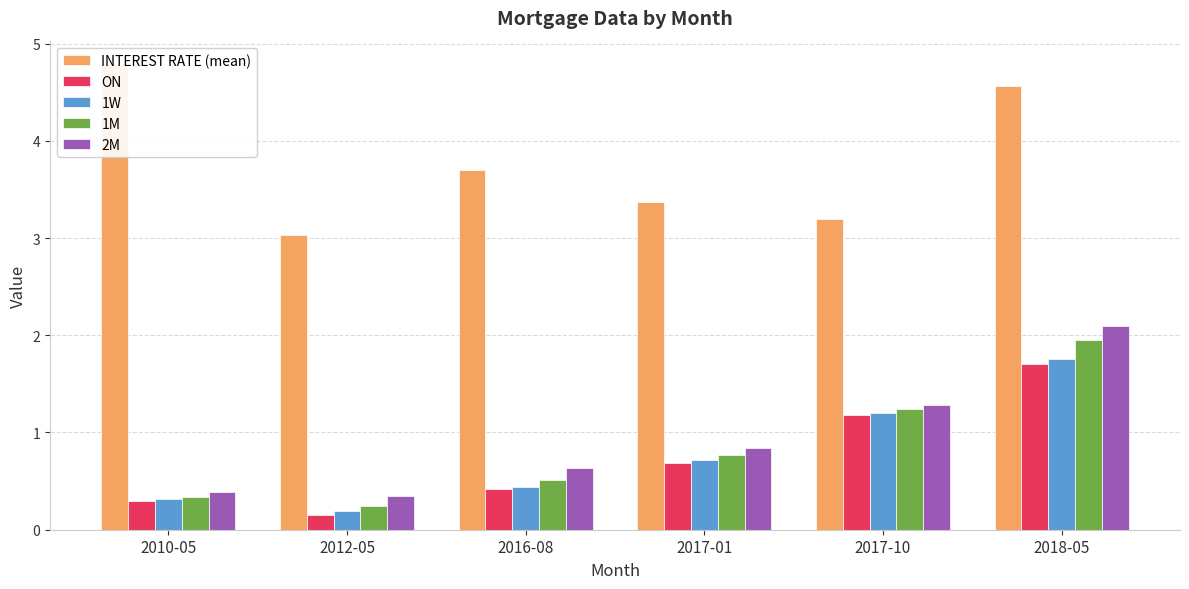

Is it true that ON equals 0.3 at 2010-05?

True